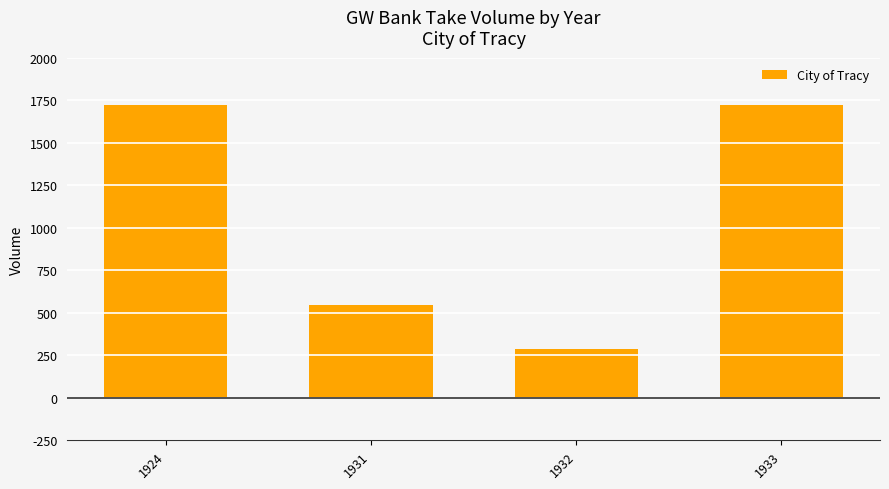

At which category does the chart reach its minimum across all series?

1932